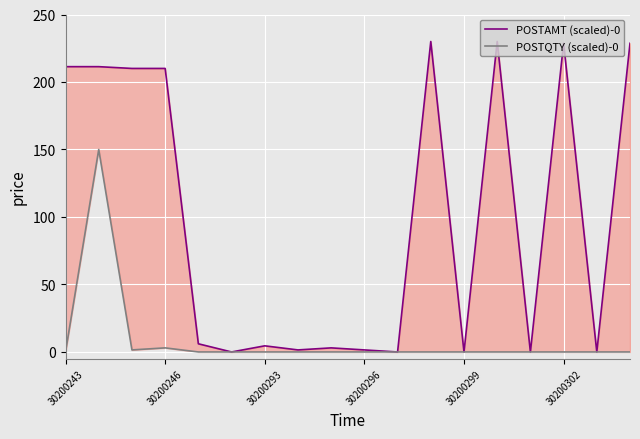

Which series has the largest total across all categories?

POSTAMT (scaled)-0